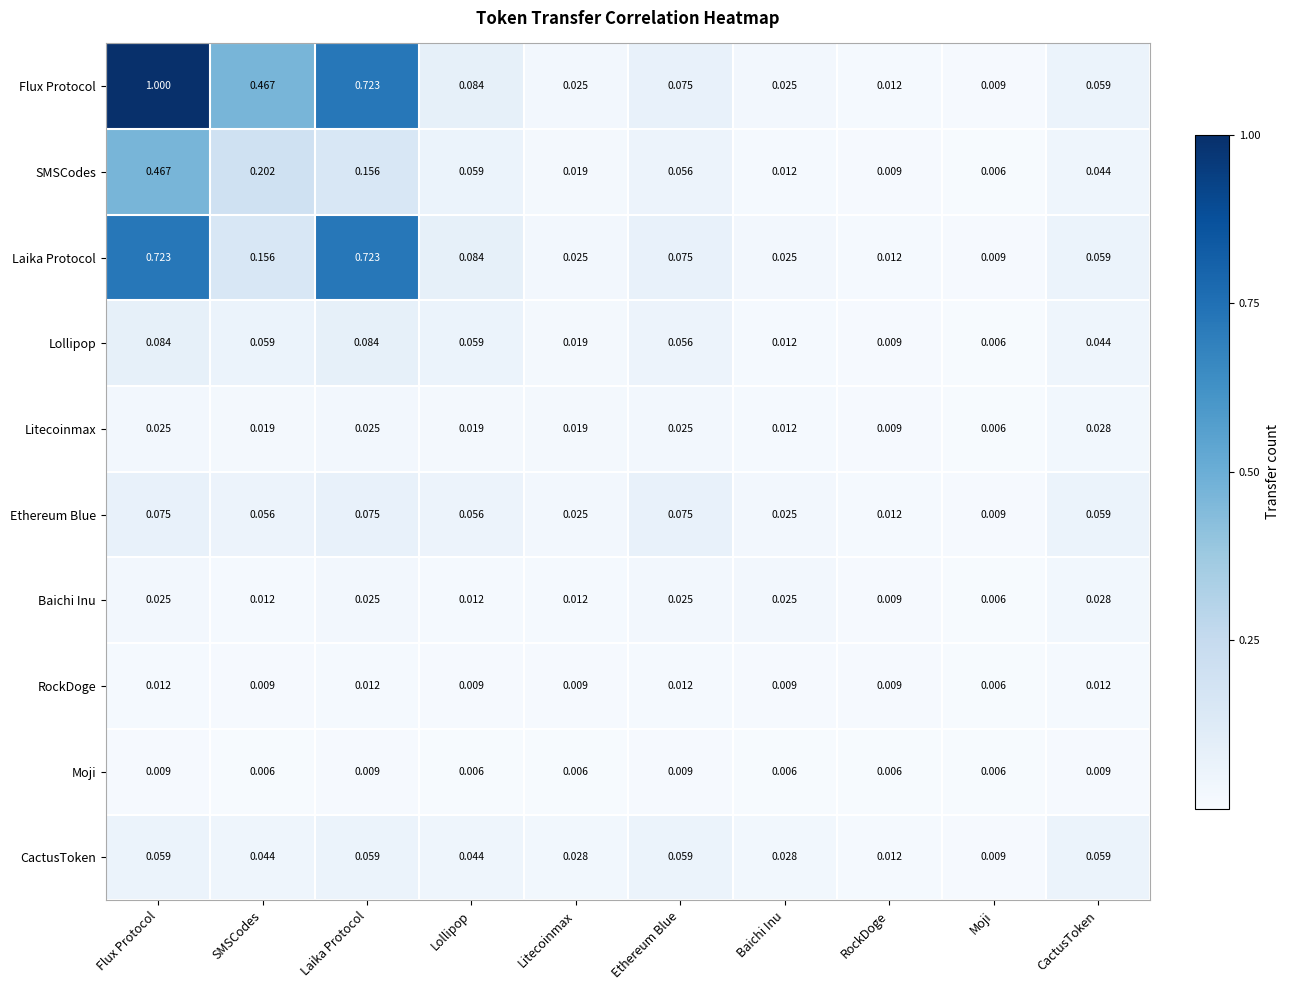

At which label does Ethereum Blue reach its minimum?

Moji